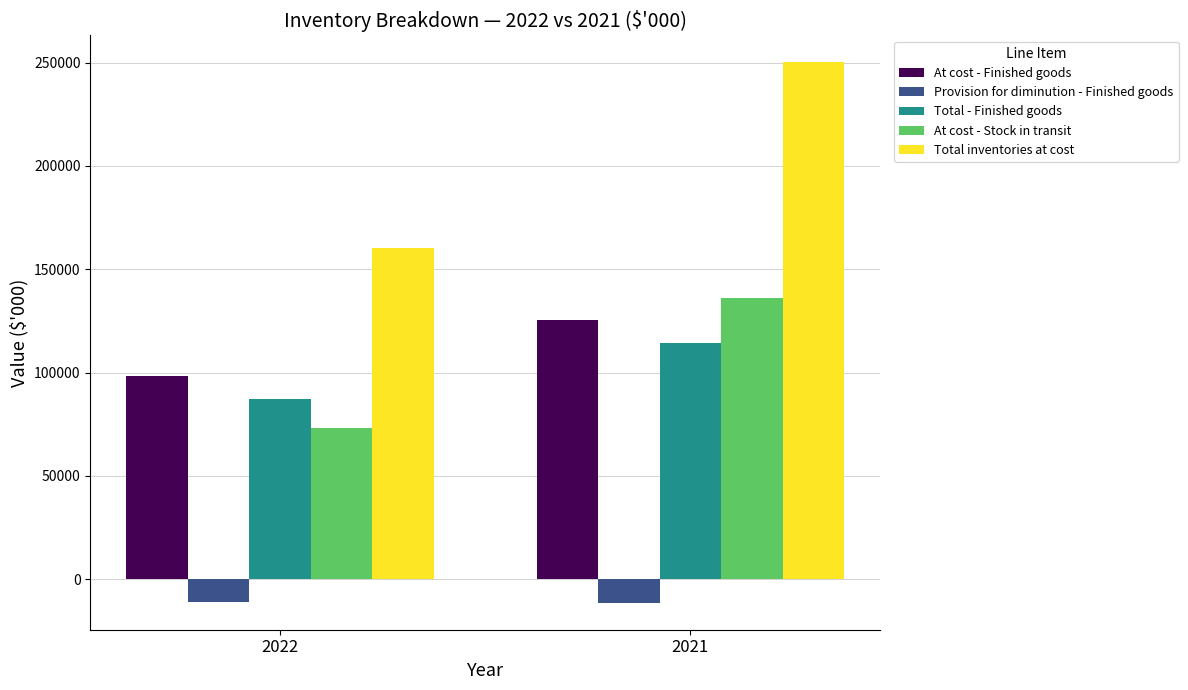

How many categories are shown in the chart?

2